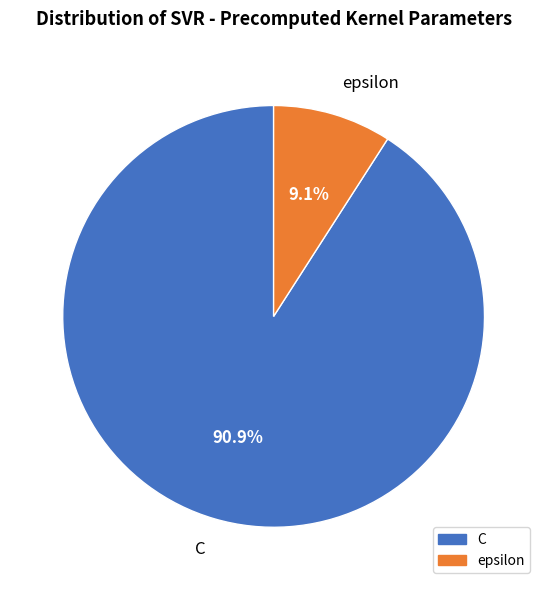

Rank the categories by value from lowest to highest.

epsilon, C